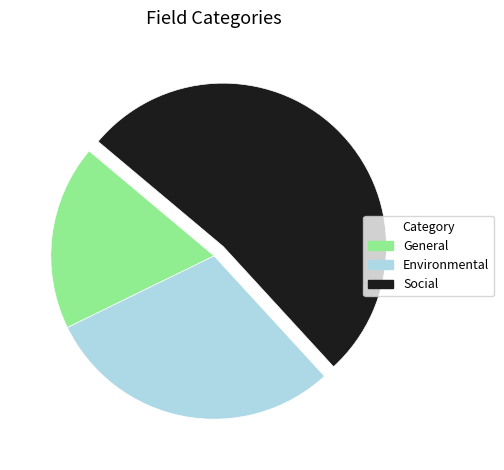

The General slice represents 31% of the pie. True or false?

False